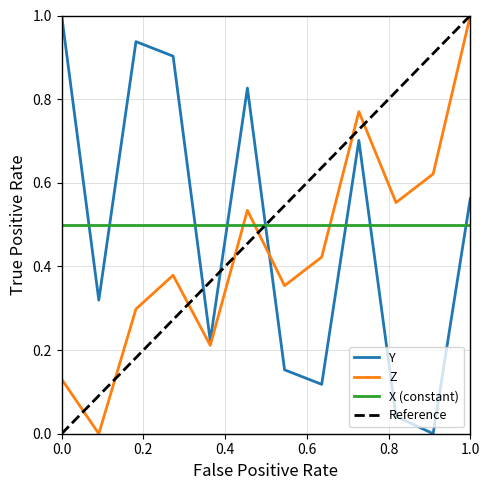

What is the value of the Z point at the 1st from the left?

0.1